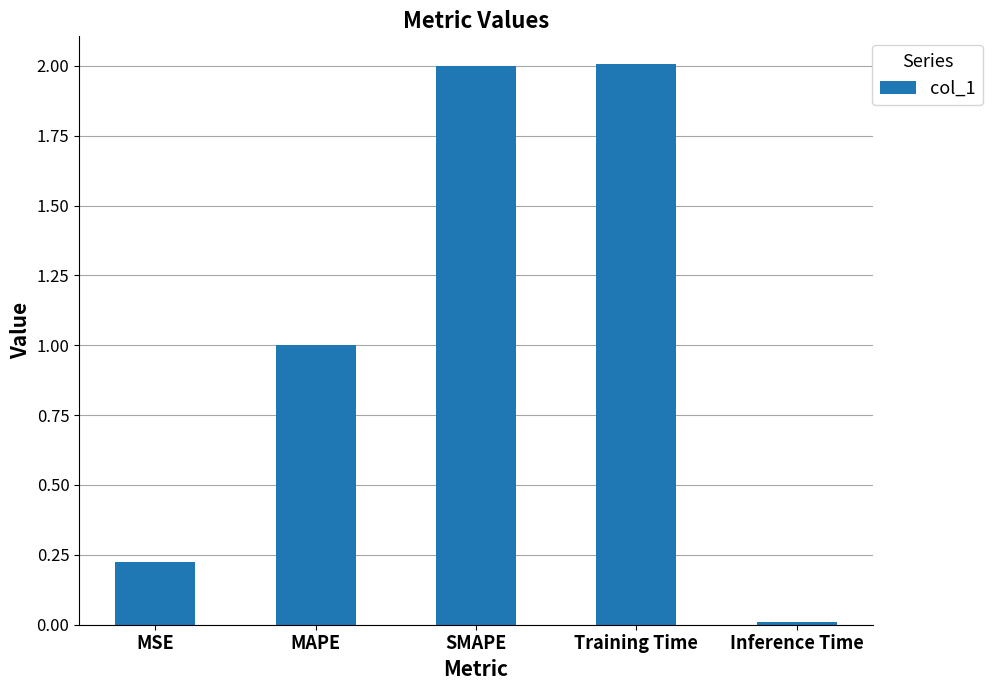

What is the maximum value shown in the chart?

2.0